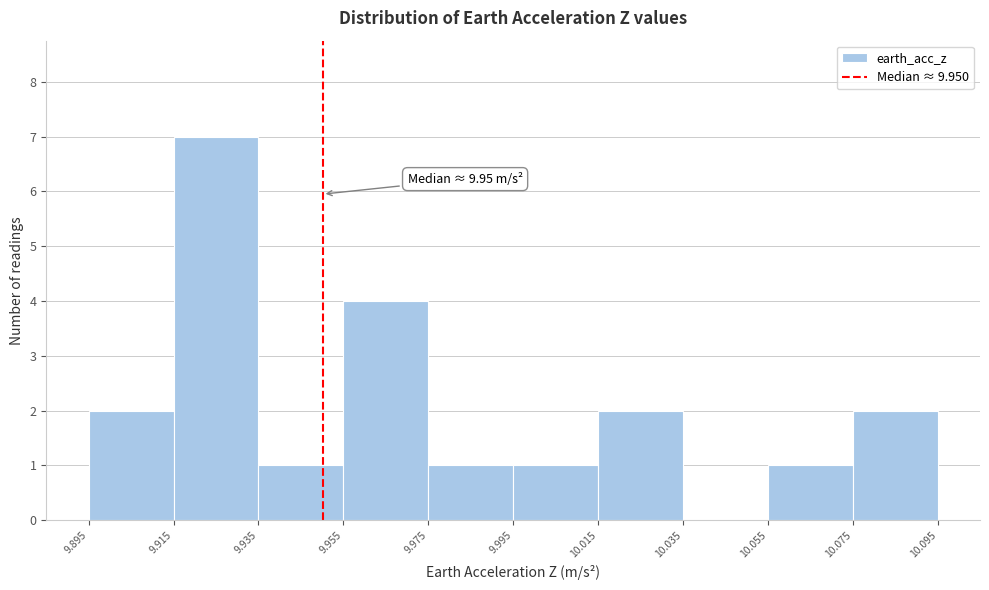

Which range on the x-axis has the tallest bar?

9.915 to 9.935